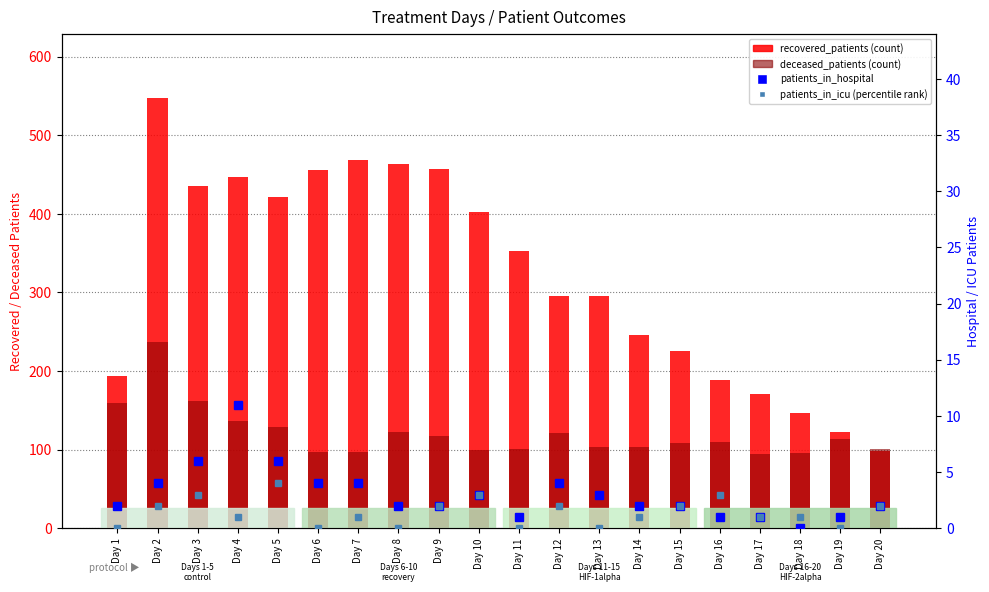

True or false: patients_in_icu has a value of 0 at Day 14.

False